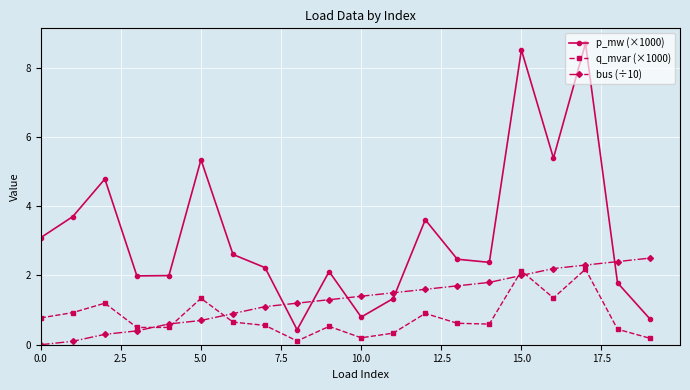

What are all the series names shown in the legend?

p_mw (×1000), q_mvar (×1000), bus (÷10)